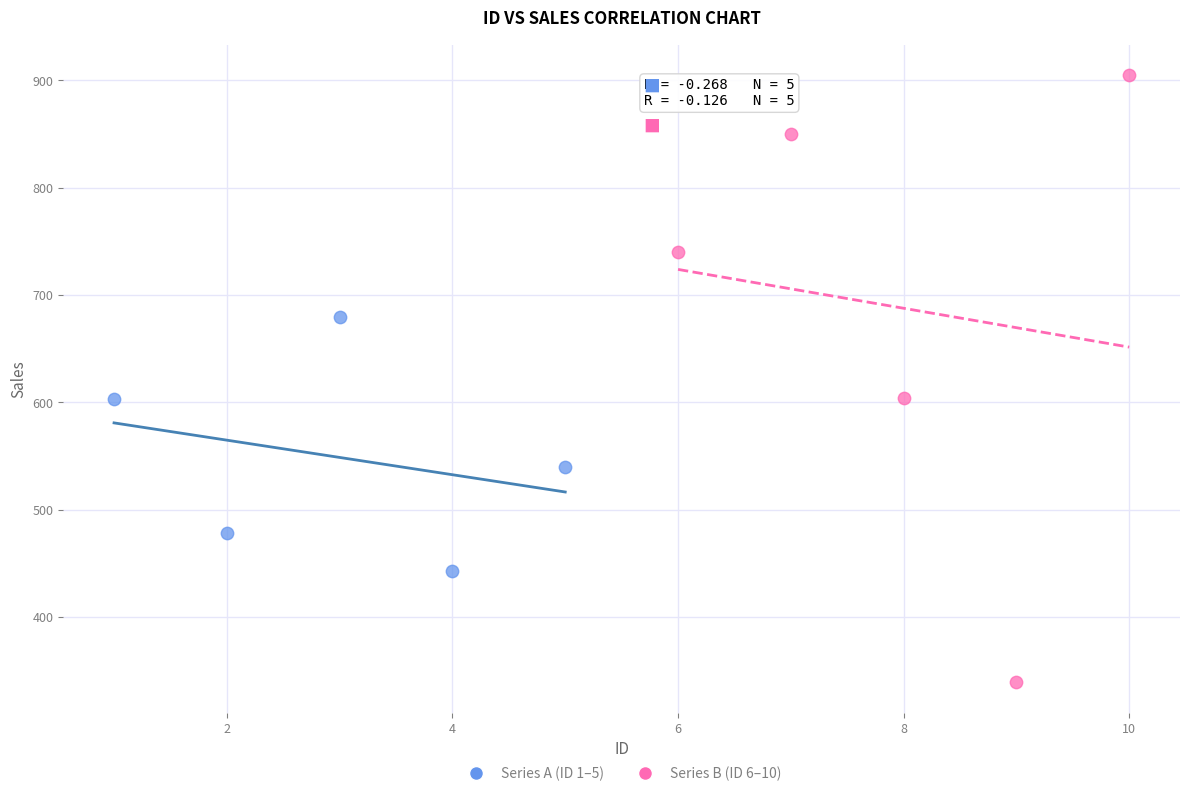

Which series contains the highest Y value?

Series B (ID 6–10)